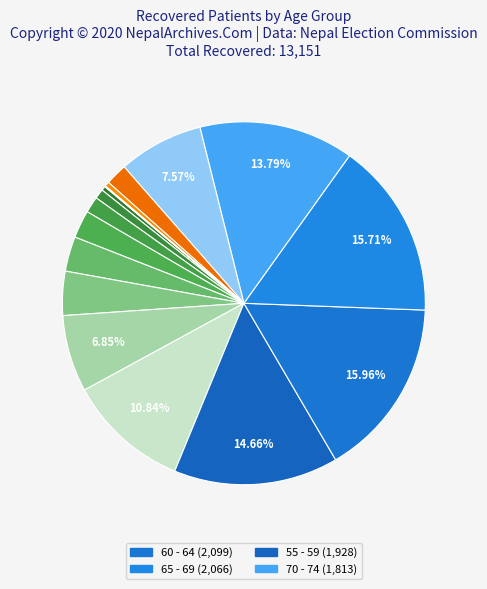

To the nearest percent, what is the difference between the largest and smallest slice percentages?

16%